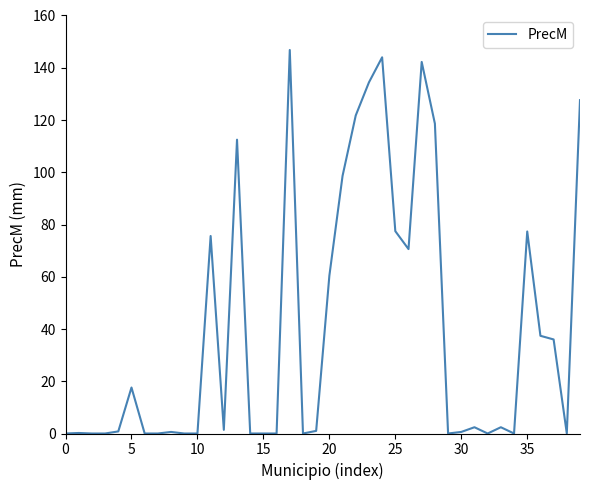

True or false: there are more than 0 points higher than both neighbors.

True